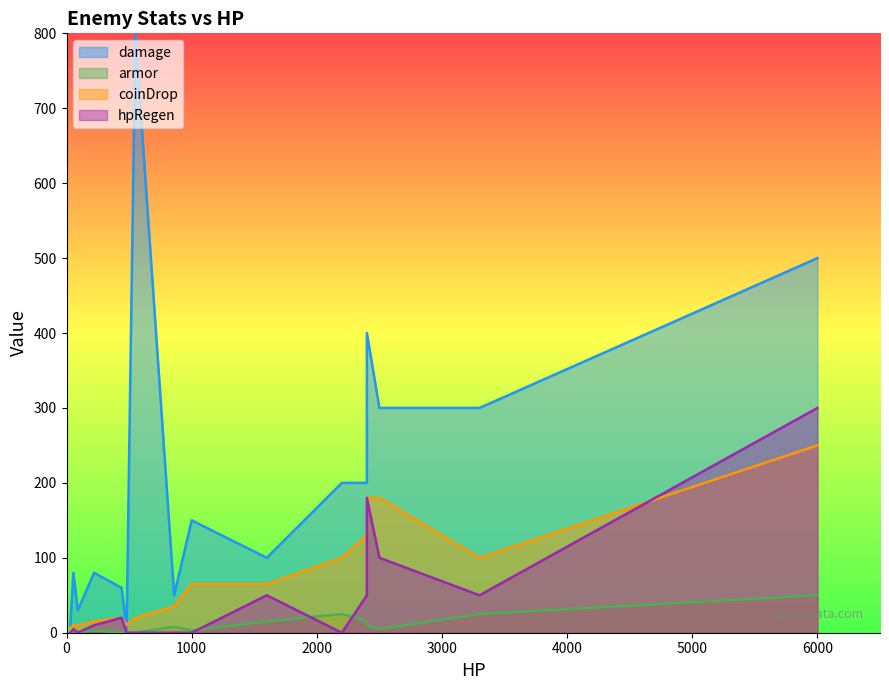

Between 3300 and 440, which is larger?

3300